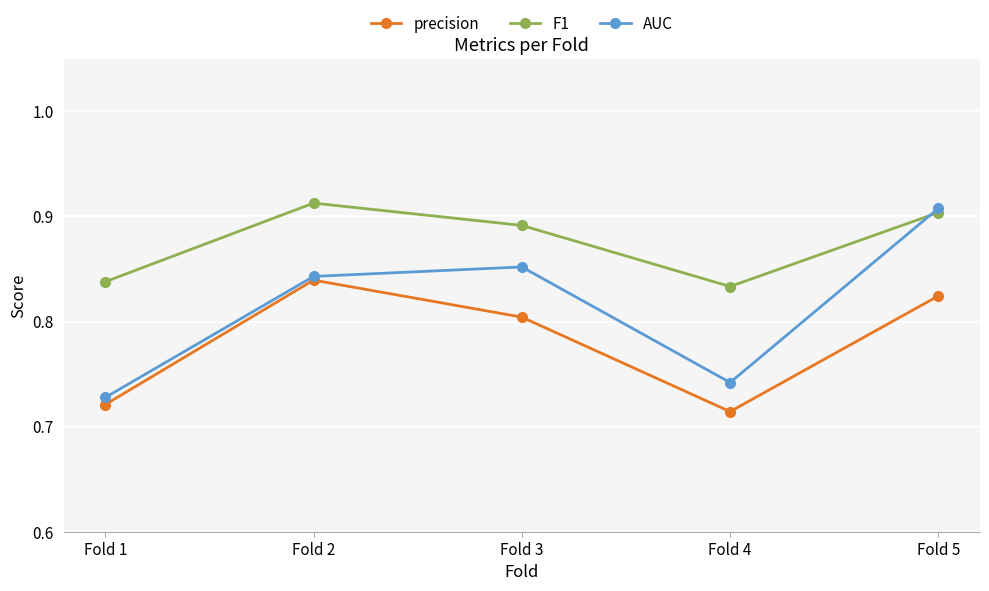

Which category has the highest value in the precision series?

Fold 2